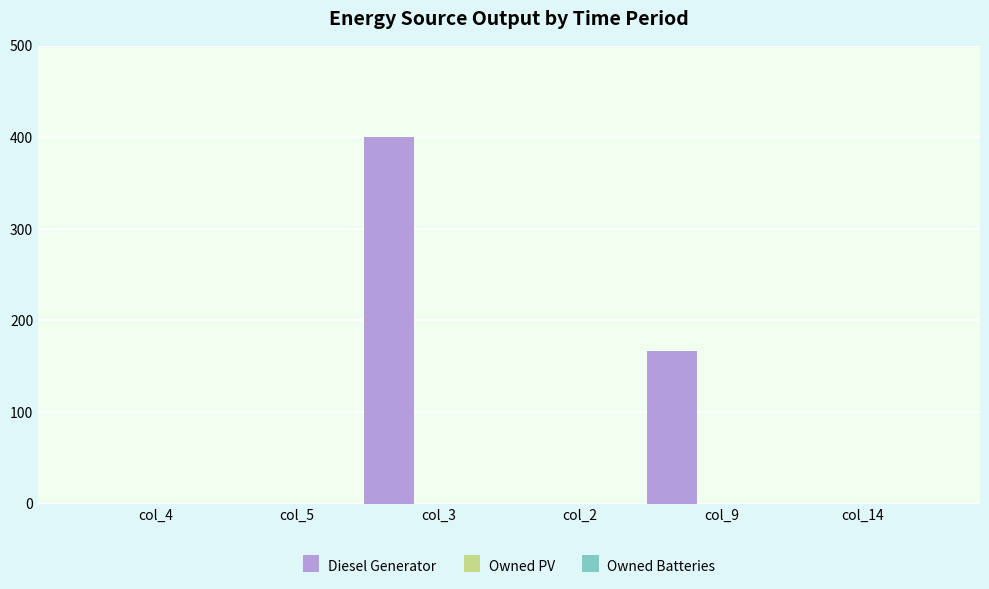

What is the greatest value displayed?

400